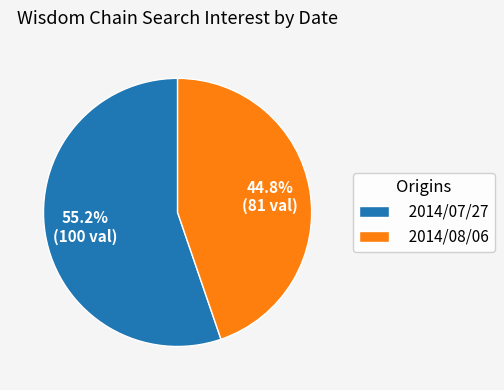

Does any single category account for the majority?

Yes